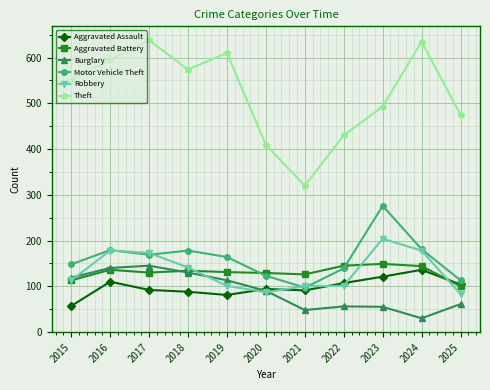

True or false: Robbery has a value of 28 at 2021.

False